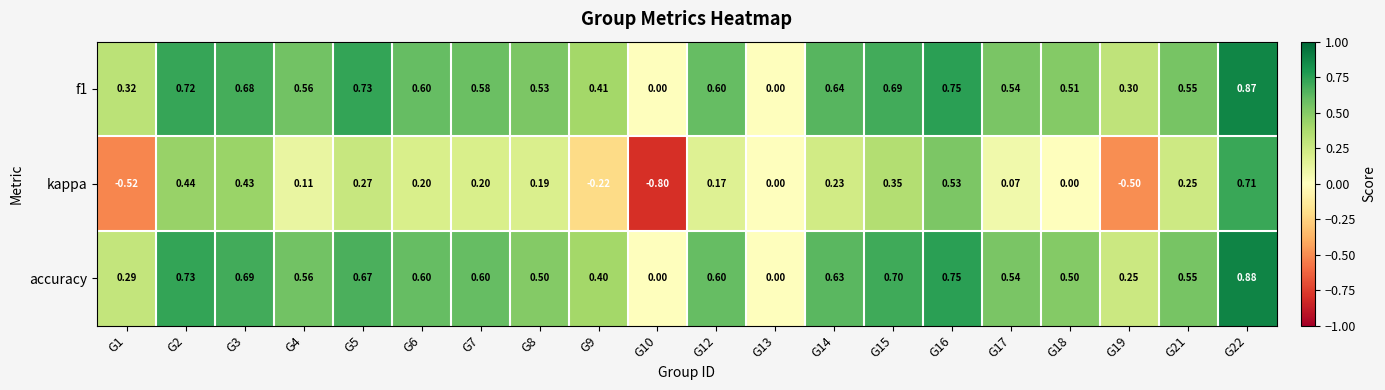

Which series has the widest spread of values?

kappa